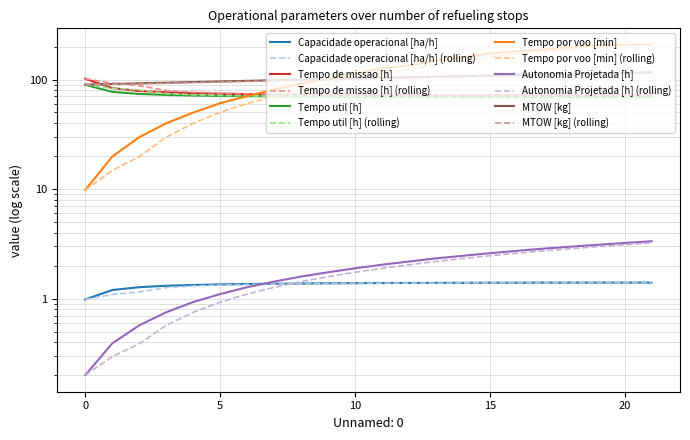

What is the difference between the Autonomia Projetada [h] values at 19 and 7?

1.7